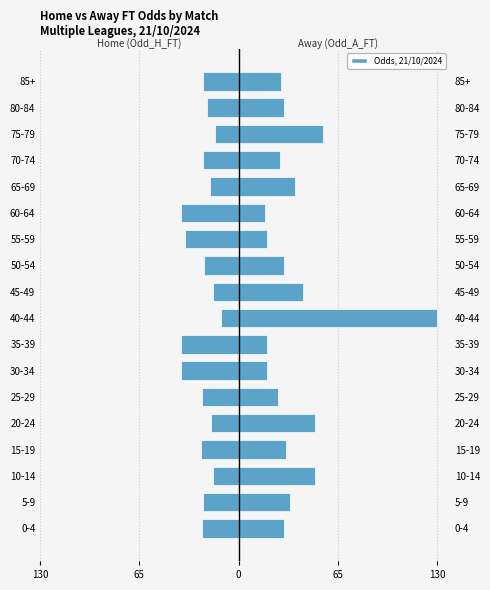

Rank the series by their average value, from highest to lowest.

Odd_A_FT, Odd_H_FT